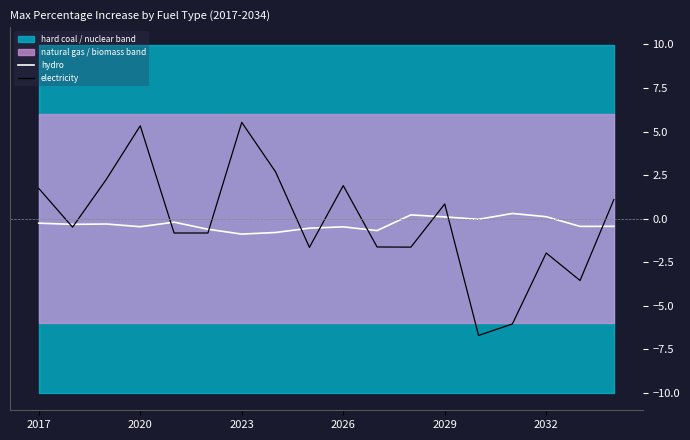

Does the chart display data point markers on the line(s)?

No